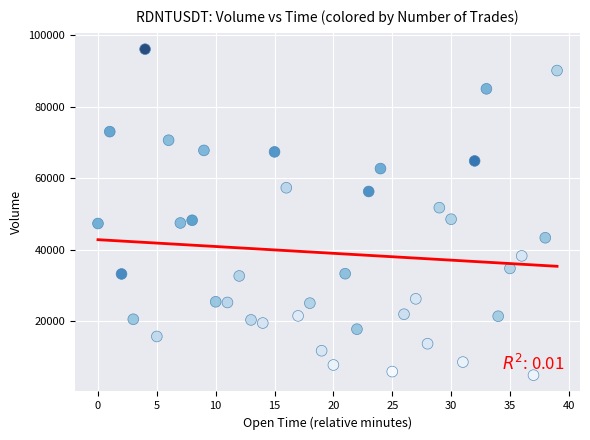

What is the range of Y values (max minus min)?

91261